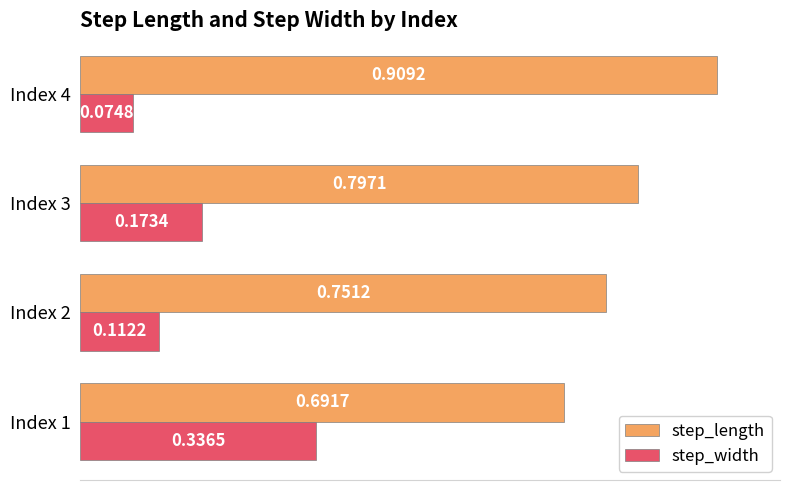

Rank the series by their maximum value, from highest to lowest.

step_length, step_width